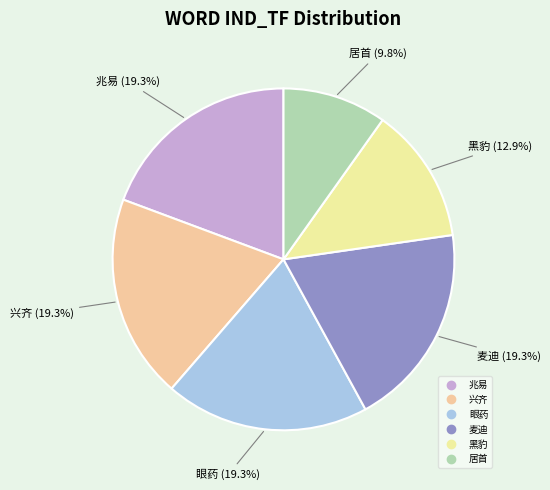

Does any single category account for the majority?

No